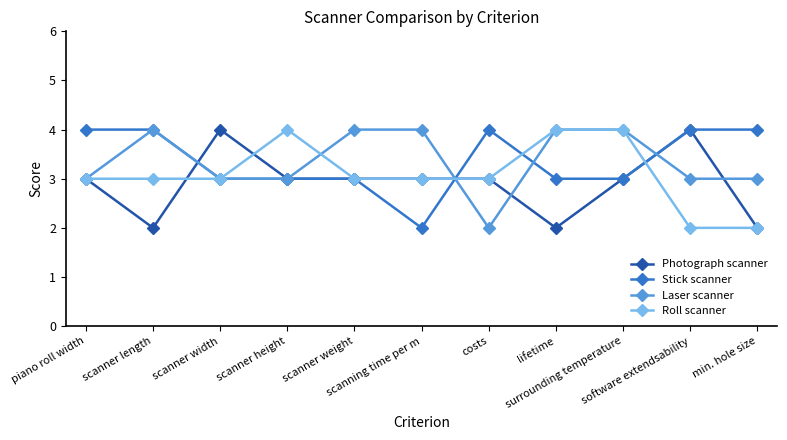

How many lines are shown in the chart?

4